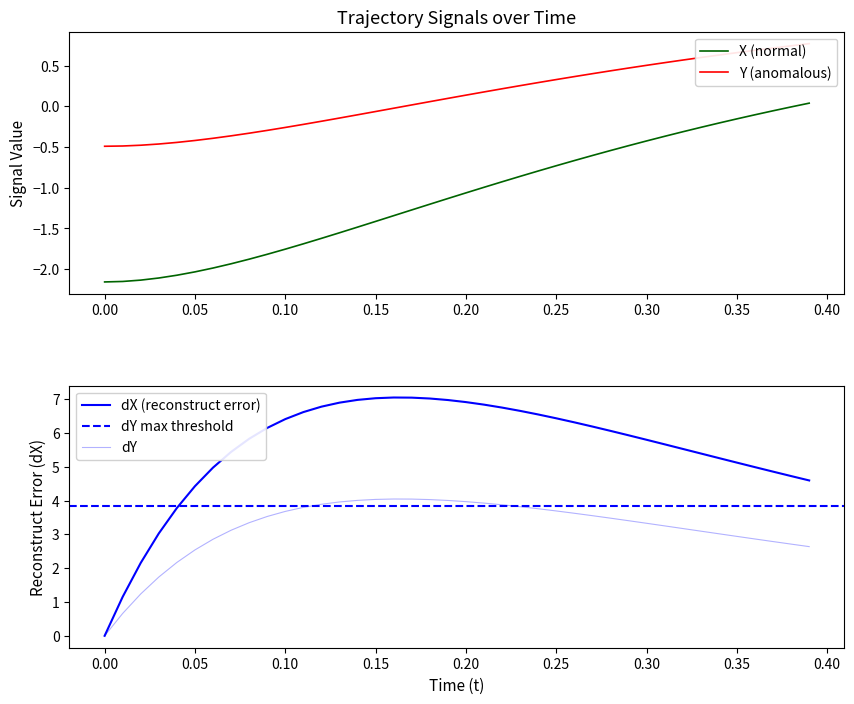

How many lines are shown in the chart?

4